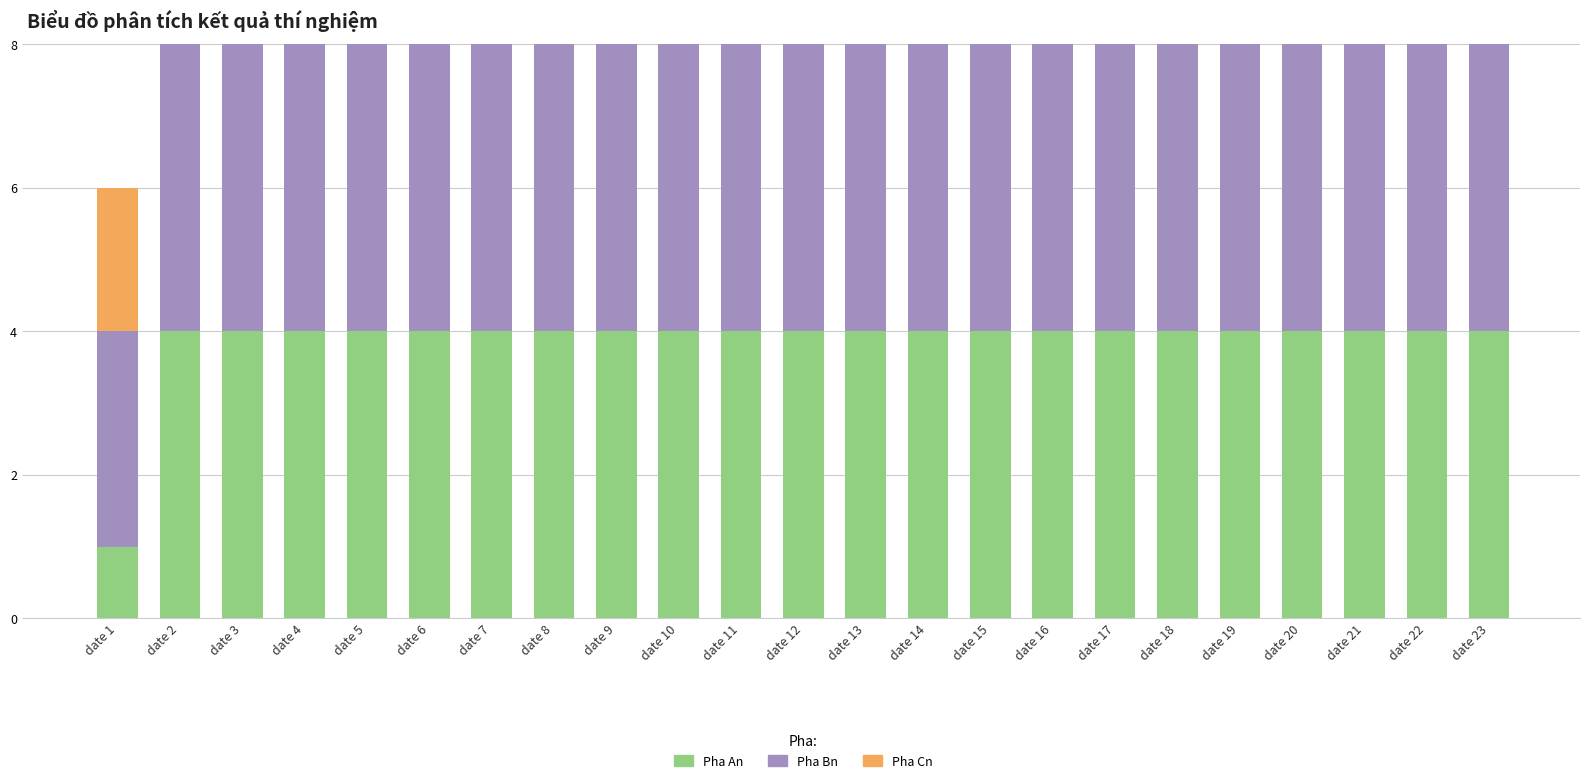

Reading left to right, extract all data points from this chart.

Pha An: 1	4	4	4	4	4	4	4	4	4	4	4	4	4	4	4	4	4	4	4	4	4	4
Pha Bn: 3	5	5	5	5	5	5	5	5	5	5	5	5	5	5	5	5	5	5	5	5	5	5
Pha Cn: 2	3	3	3	3	3	3	3	3	3	3	3	3	3	3	3	3	3	3	3	3	3	3